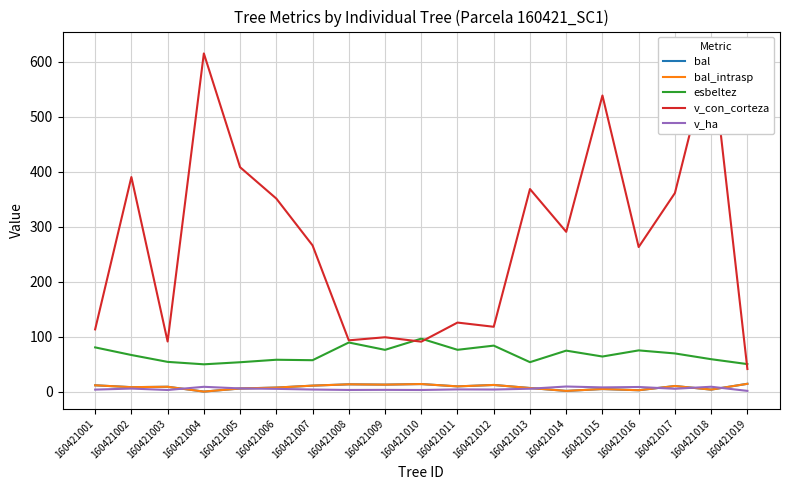

At which category does the chart reach its peak across all series?

160421018